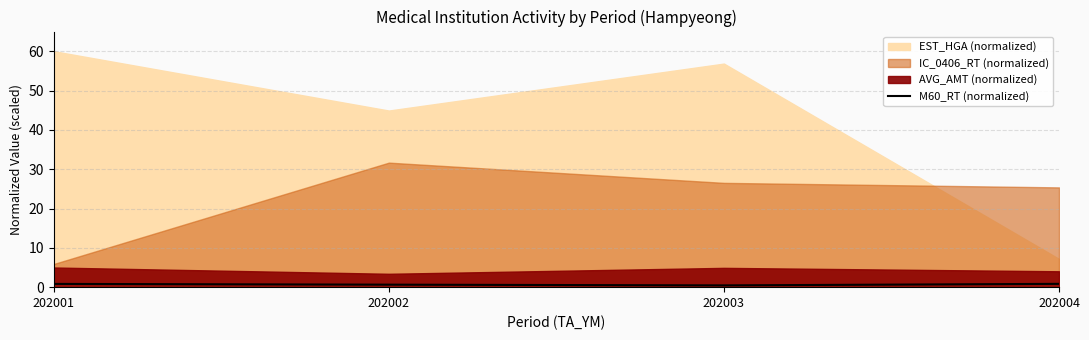

What is the minimum value shown in the chart?

0.5